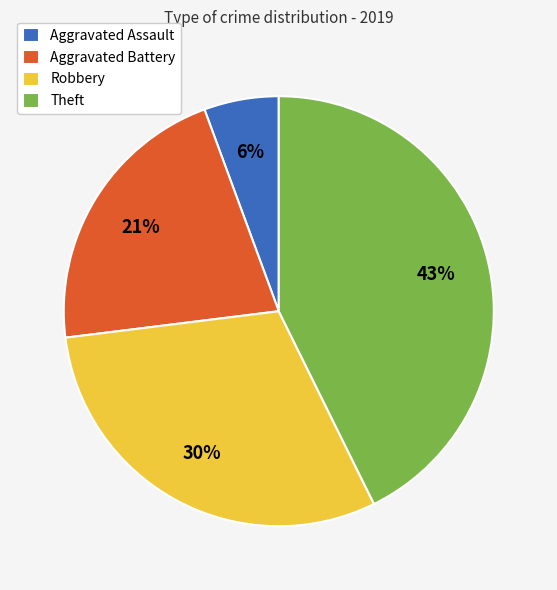

Count the number of slices in the pie.

4